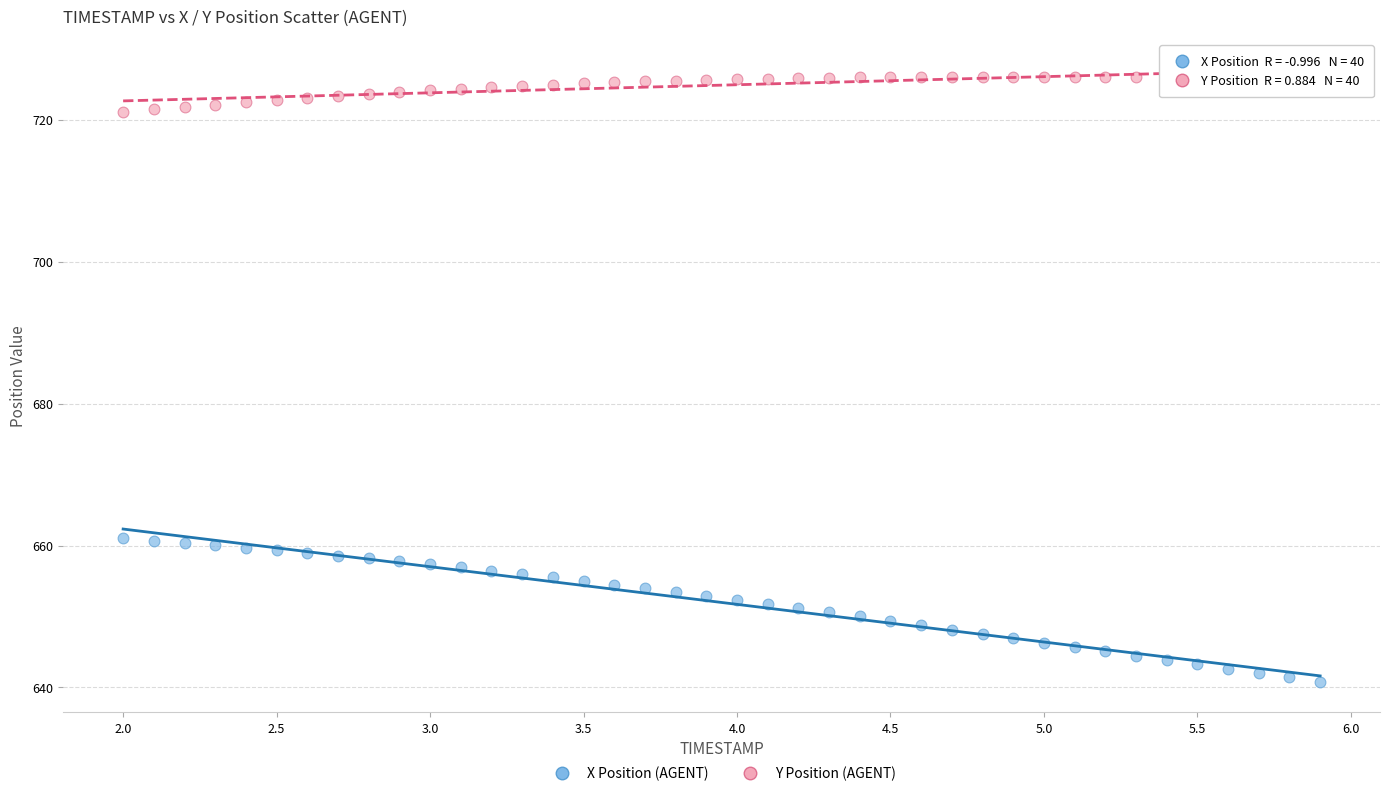

What is the X range (max minus min) for the scatter plot?

3.9